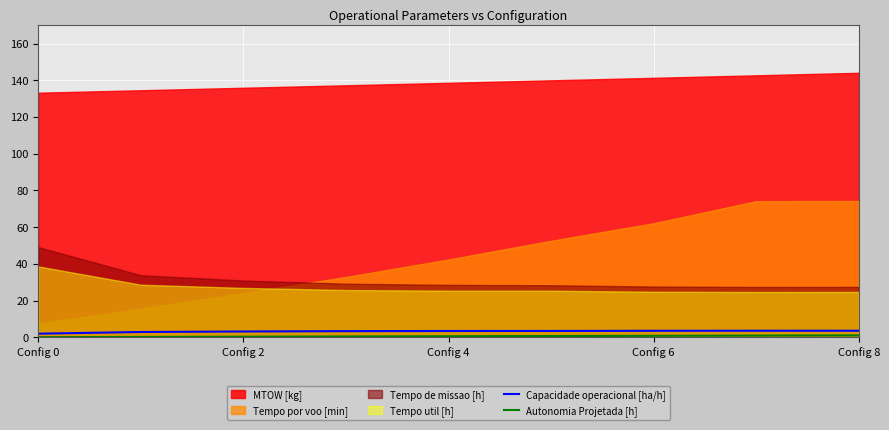

Where is the first local maximum for Capacidade operacional [ha/h]?

7